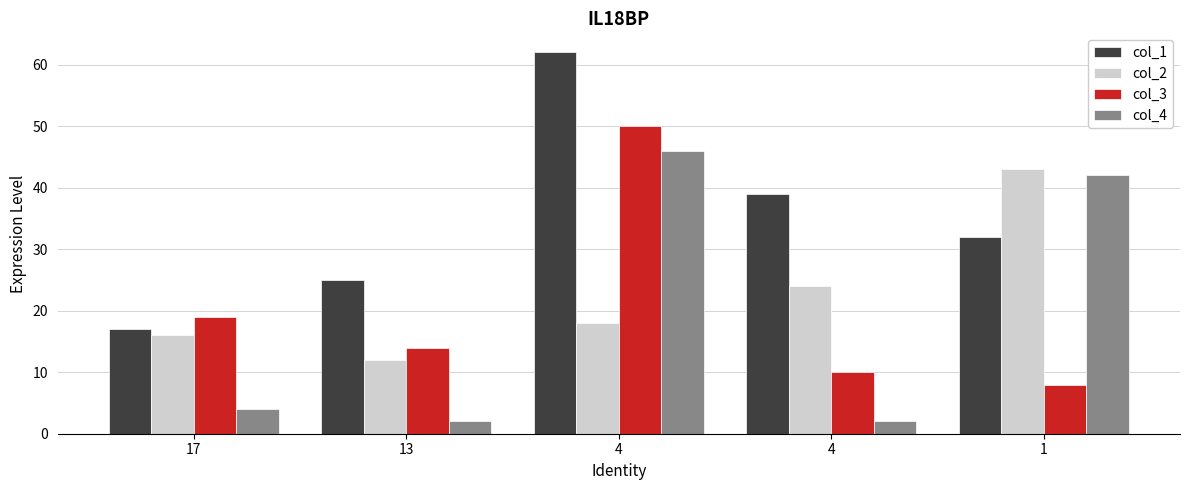

Reading left to right, extract all data points from this chart.

col_1: 17	25	62	39	32
col_2: 16	12	18	24	43
col_3: 19	14	50	10	8
col_4: 4	2	46	2	42